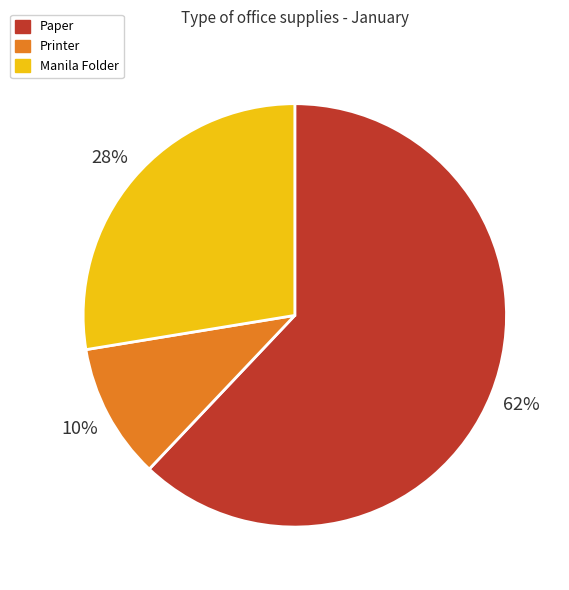

Which category has the smallest portion of the pie?

Printer